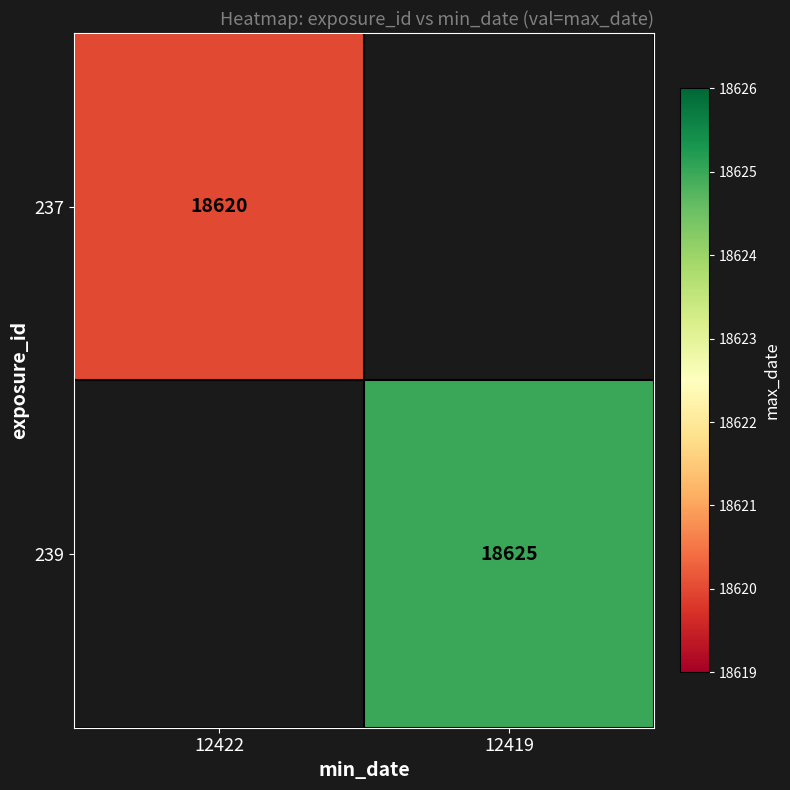

Is it true that 239 equals 18625 at 12419?

True